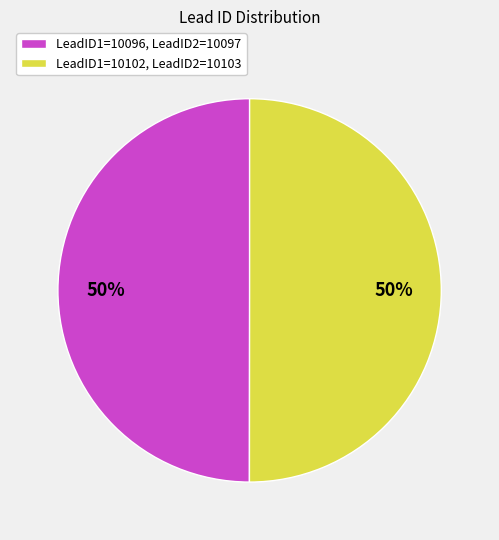

True or false: LeadID1=10102, LeadID2=10103 accounts for 50% of the total.

True